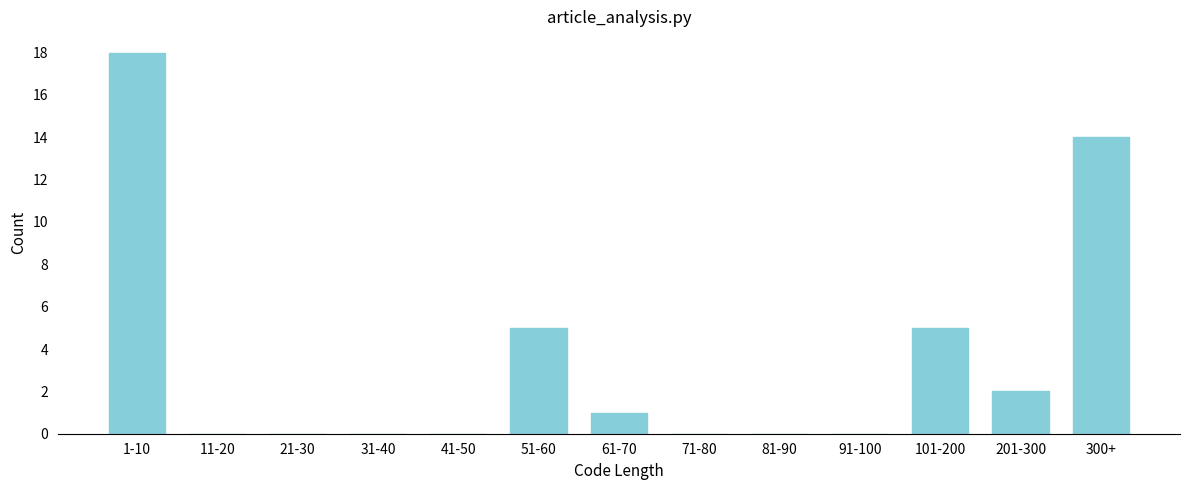

Reading left to right, transcribe all the data shown in this chart.

1-10=18	11-20=0	21-30=0	31-40=0	41-50=0	51-60=5	61-70=1	71-80=0	81-90=0	91-100=0	101-200=5	201-300=2	300+=14